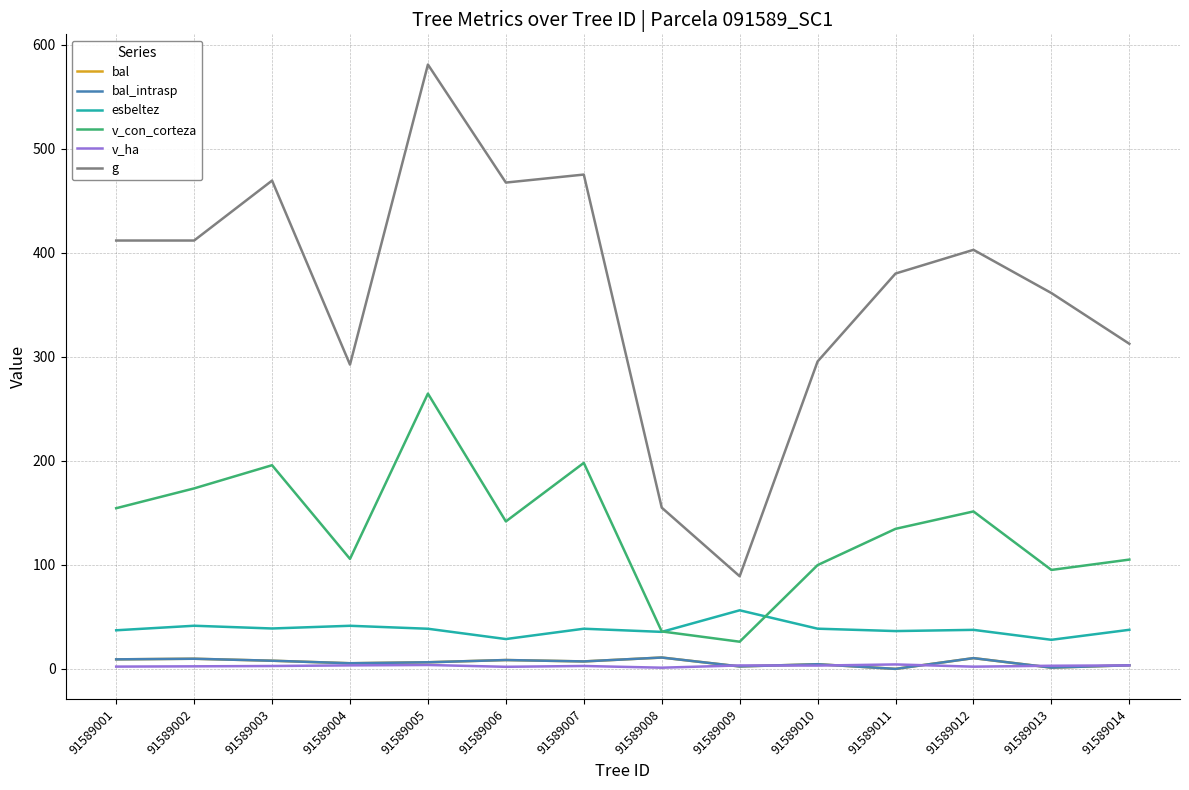

At which category does the chart reach its minimum across all series?

91589011